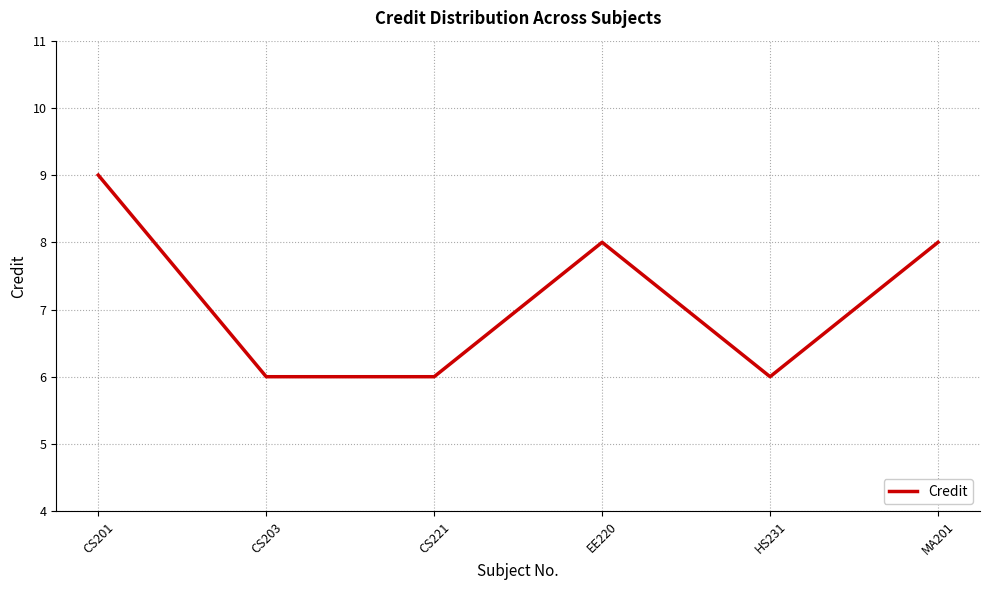

What is the maximum value shown in the chart?

9